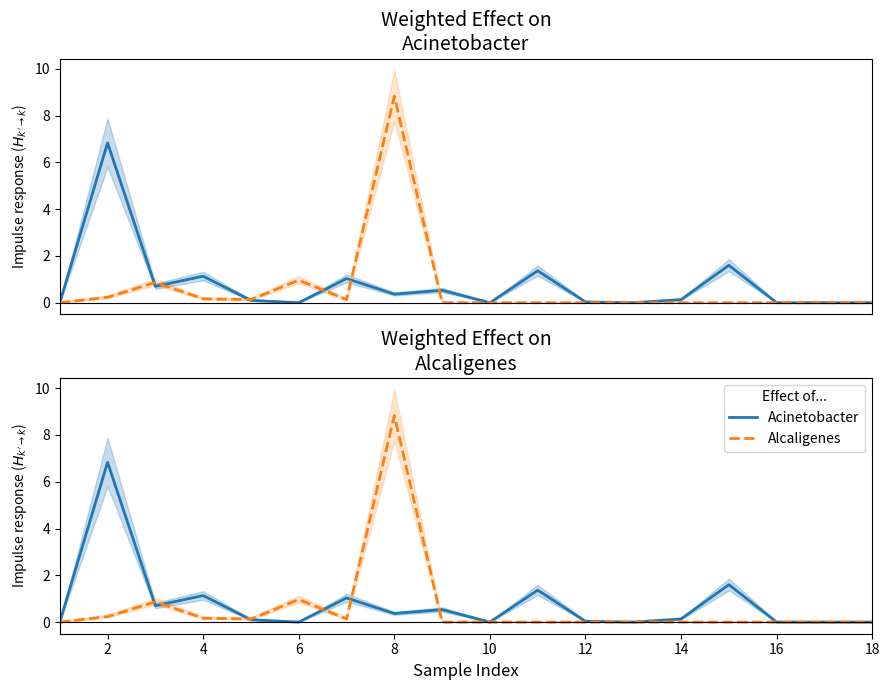

What is the difference between the maximum and minimum values in the Alcaligenes series?

8.8